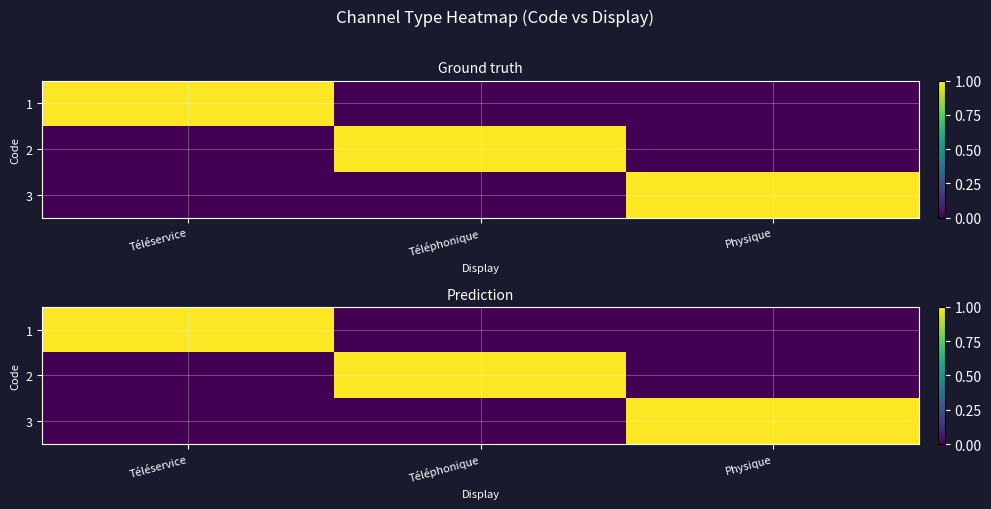

Rank the categories by 1 value from lowest to highest.

Téléphonique, Physique, Téléservice